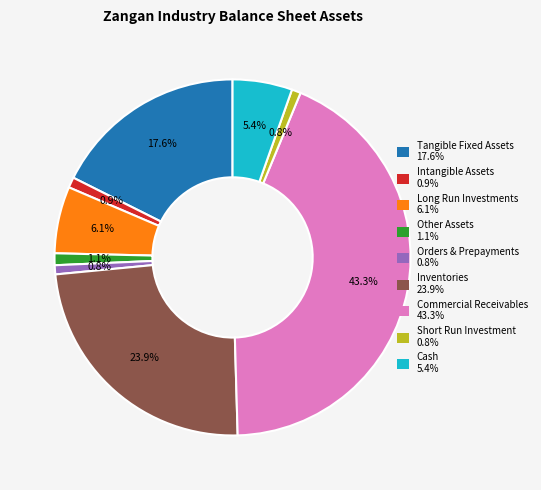

True or false: Tangible Fixed Assets accounts for 25% of the total.

False